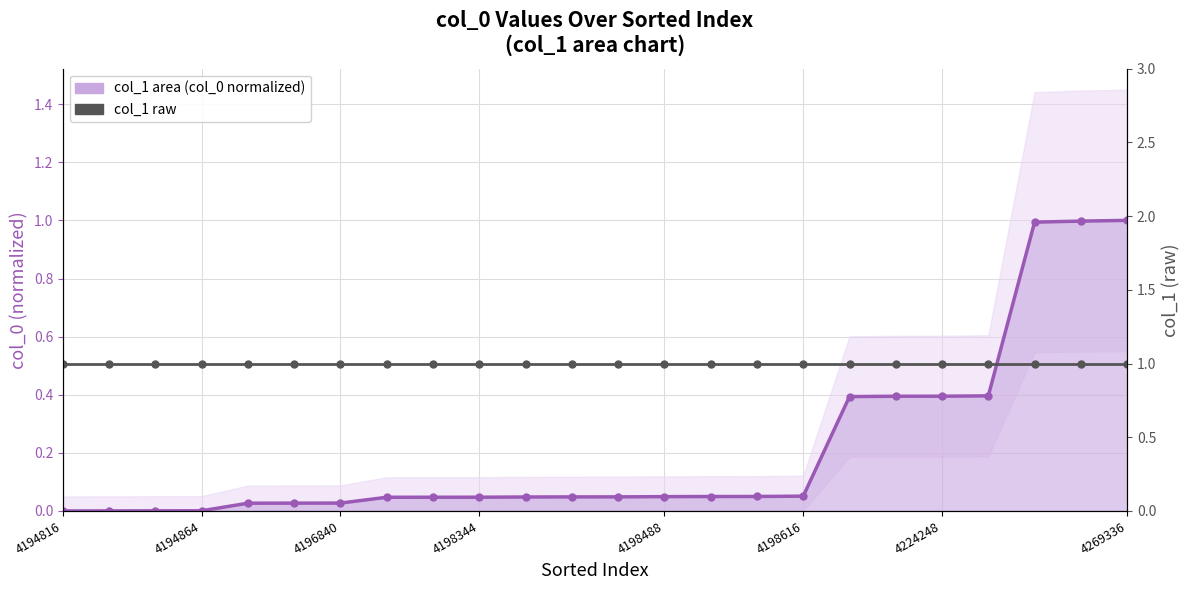

What value does the col_1 series have at 22?

1.0